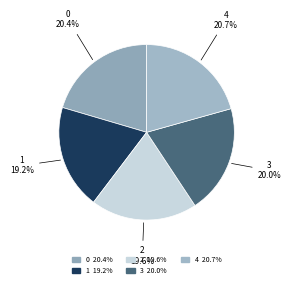

Is there any slice that represents more than half of the pie?

No